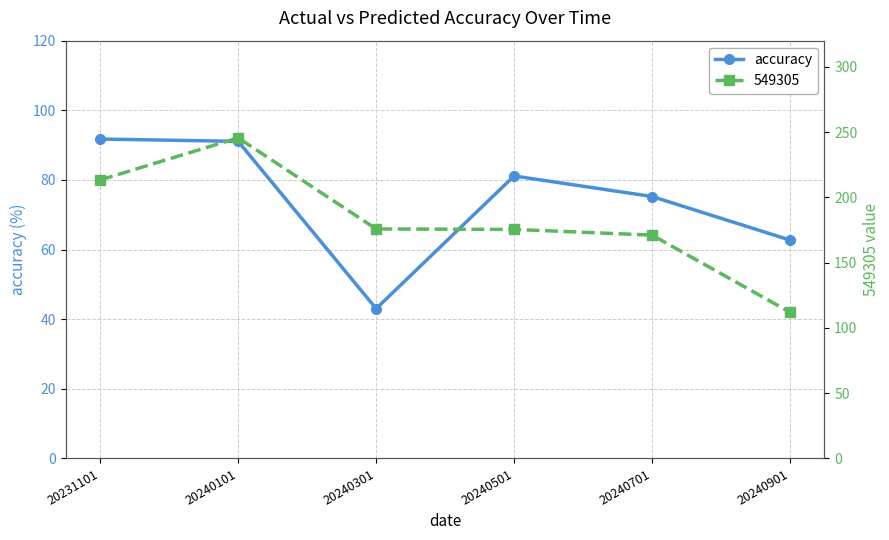

List the labels in order of value, smallest first.

20240301, 20240901, 20240701, 20240501, 20240101, 20231101